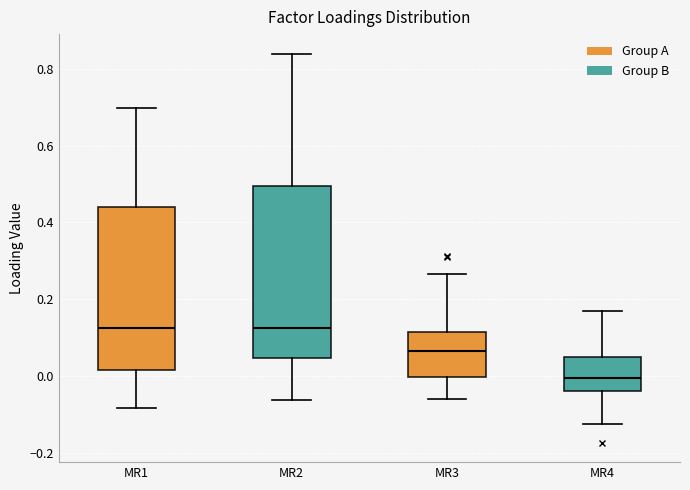

Reading left to right, read every box against the y-axis: the position of its median line, the range the box covers, and the ends of its whiskers. The values are not printed on the chart, so give them approximately, as read against the axis.

MR1: median 0.12, box 0.02 to 0.44, whiskers -0.08 to 0.70
MR2: median 0.12, box 0.04 to 0.50, whiskers -0.06 to 0.84
MR3: median 0.06, box 0.00 to 0.12, whiskers -0.06 to 0.26
MR4: median 0.00, box -0.04 to 0.04, whiskers -0.12 to 0.16